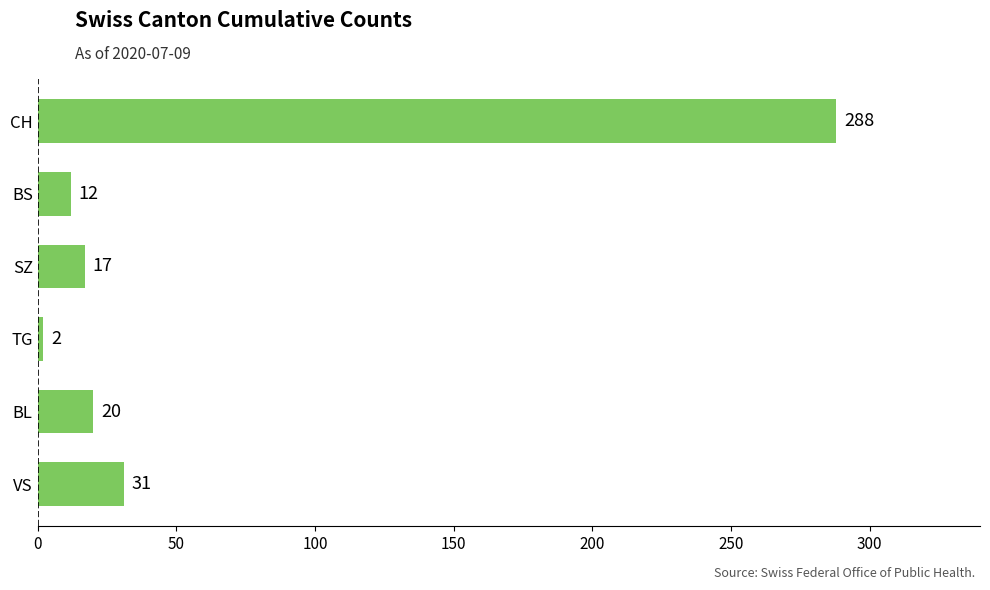

The chart shows a value of 2 at TG. True or false?

True